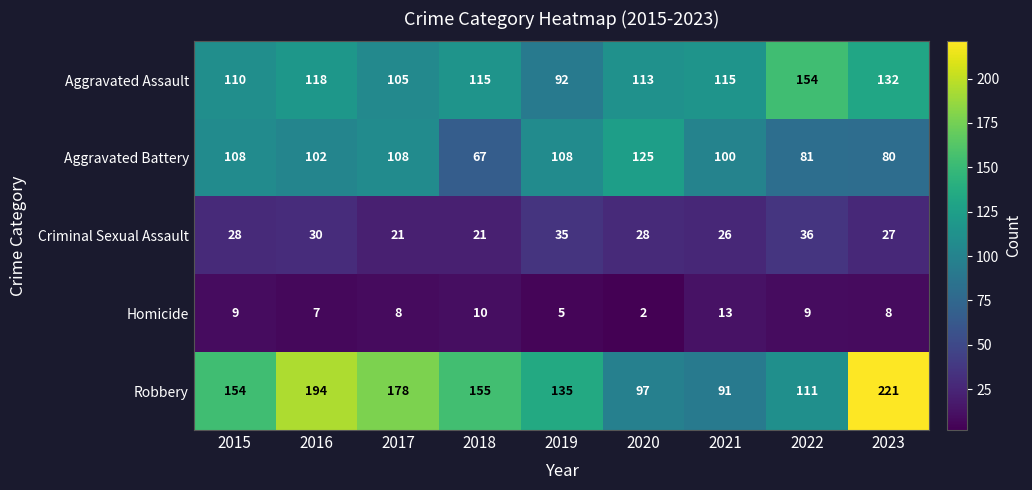

What is the greatest value displayed?

221